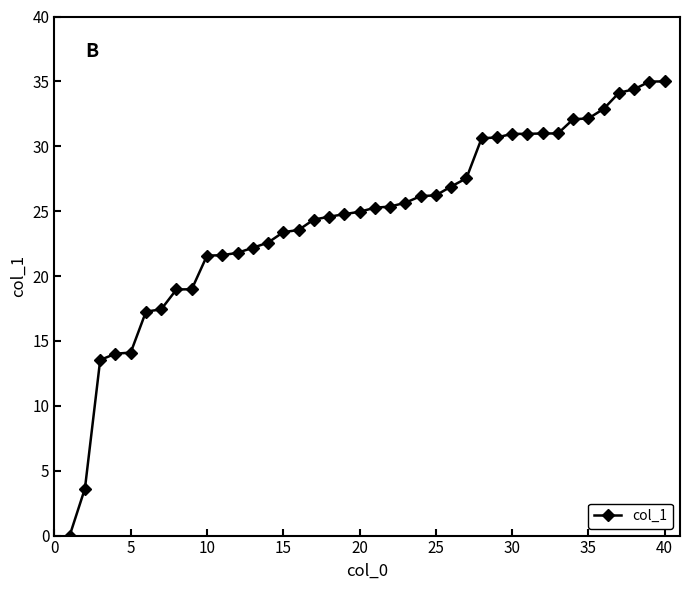

What is the value of the 26th point from the left?

26.9